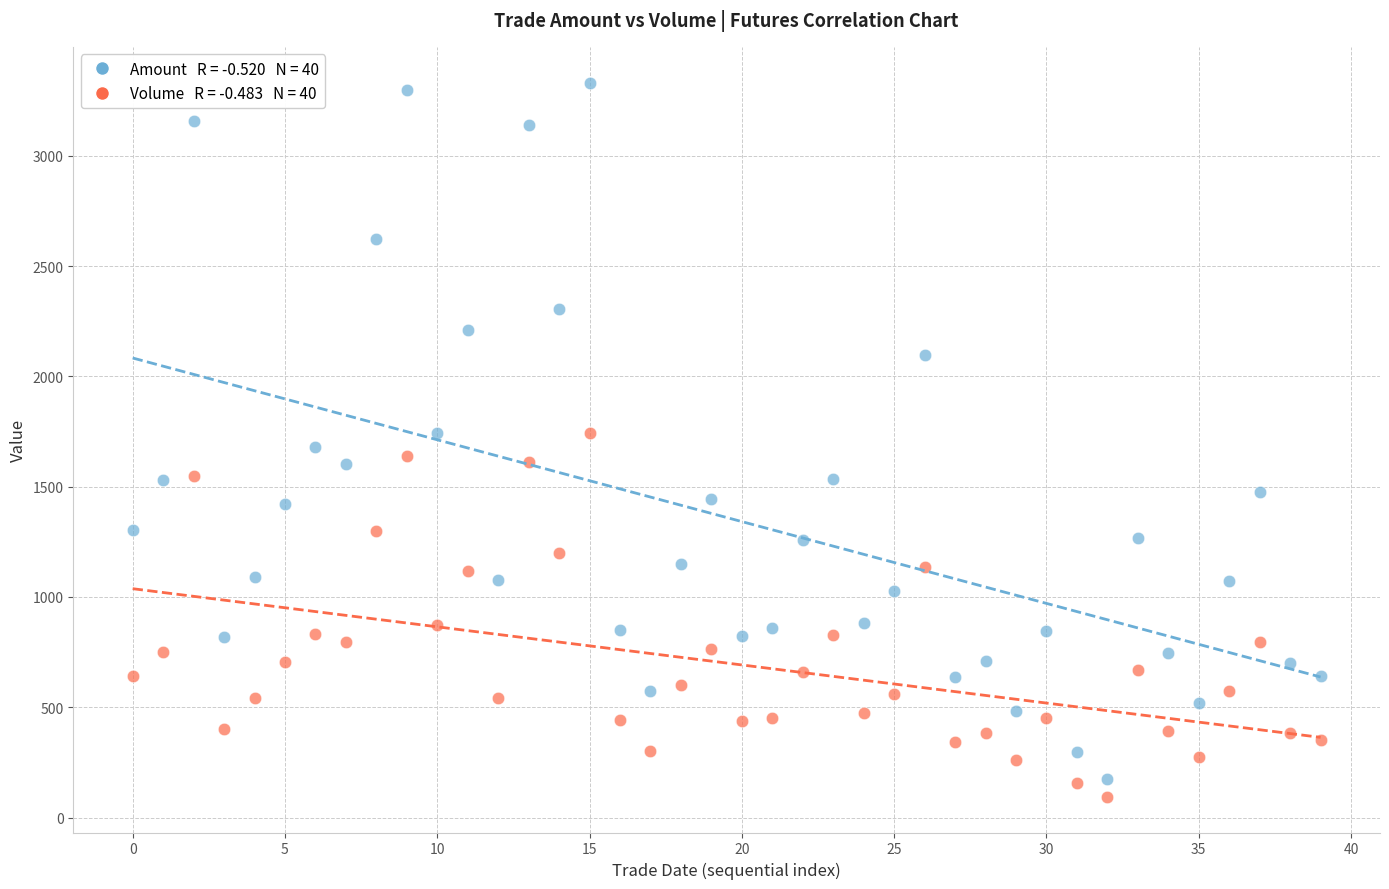

Across all data points, what is the range of Y values (max minus min)?

3238.9